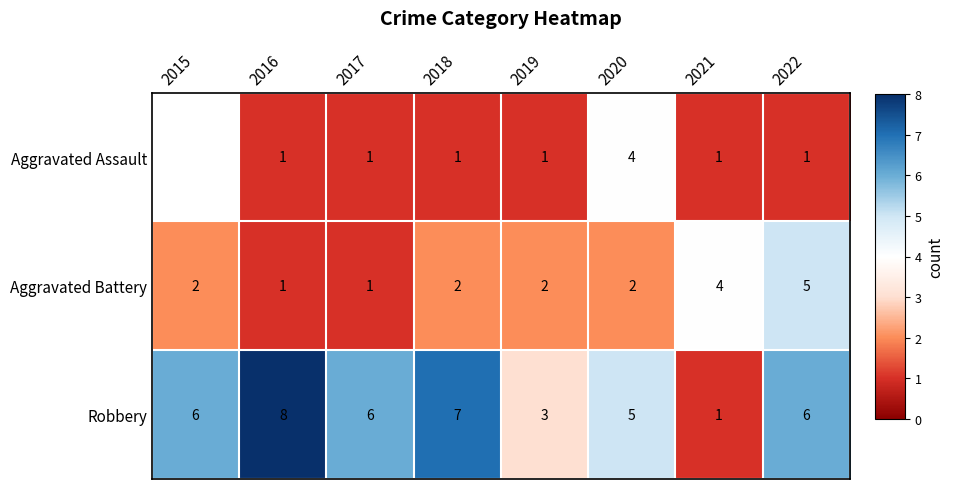

Between 2021 and 2019, which is larger?

2021